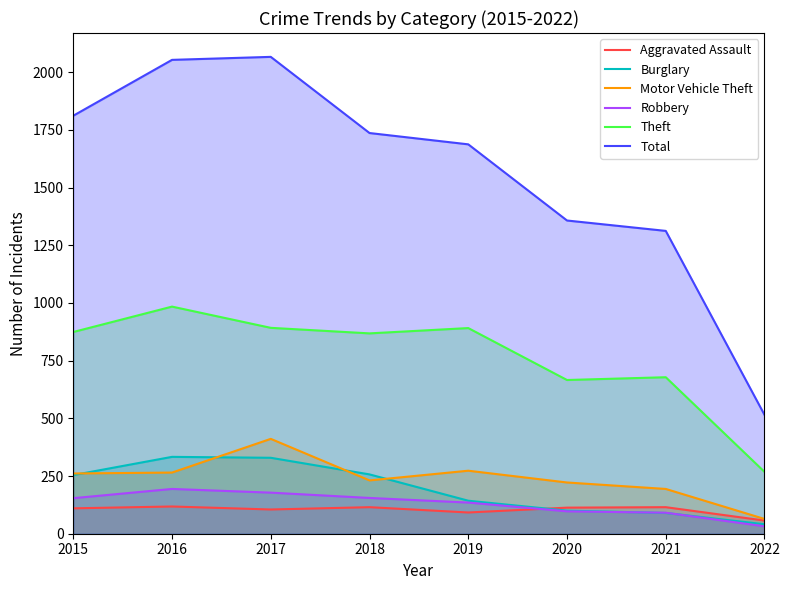

Is the value of Burglary at 2020 greater than the value of Theft at 2021?

No